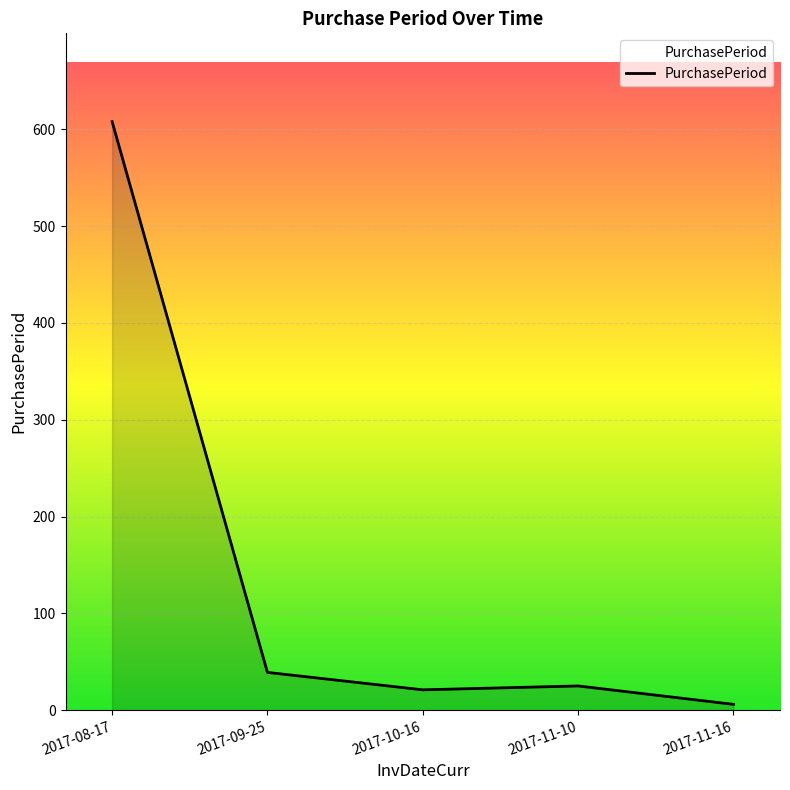

At which category does the chart reach its minimum across all series?

2017-11-16